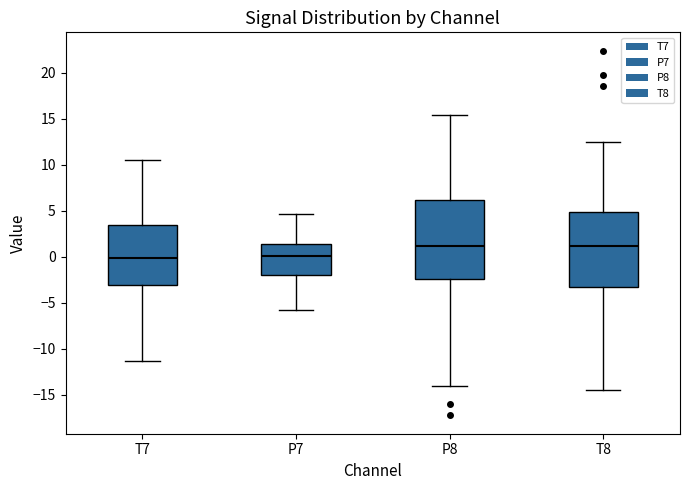

Reading left to right, read every box against the y-axis: the position of its median line, the range the box covers, and the ends of its whiskers. The values are not printed on the chart, so give them approximately, as read against the axis.

T7: median 0.0, box -3.0 to 3.5, whiskers -11.5 to 10.5
P7: median 0.0, box -2.0 to 1.5, whiskers -6.0 to 4.5
P8: median 1.0, box -2.5 to 6.0, whiskers -14.0 to 15.5
T8: median 1.0, box -3.5 to 5.0, whiskers -14.5 to 12.5